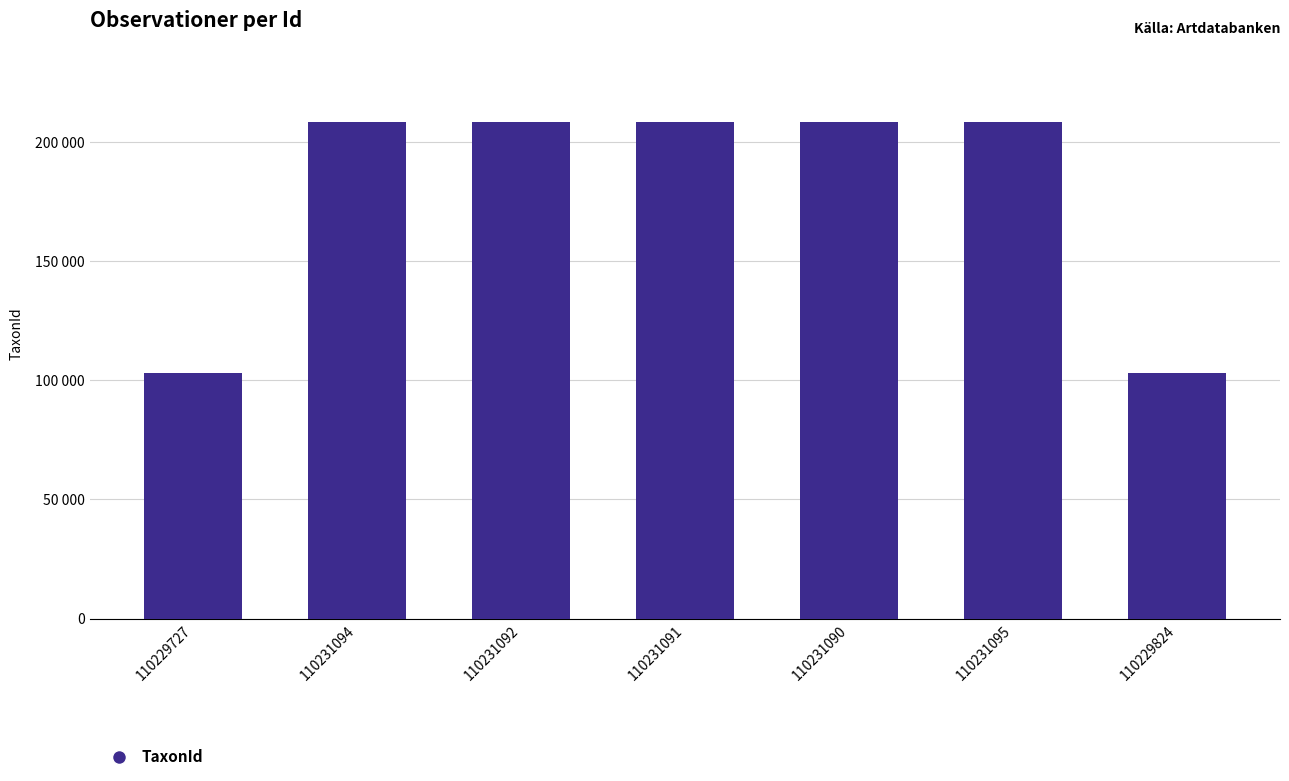

What is the difference between the values at 110231094 and 110229824?

105248